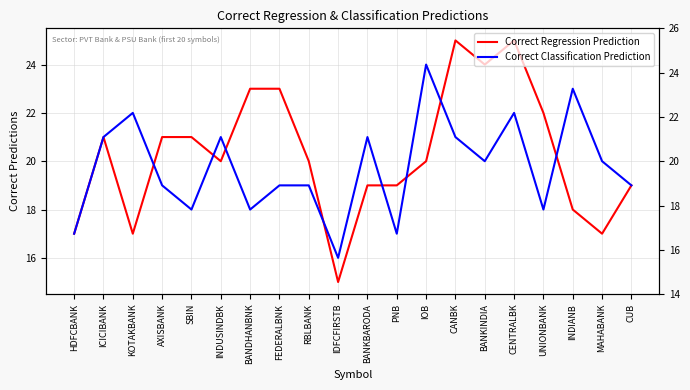

How many Correct Regression Prediction values are between 19 and 23?

12